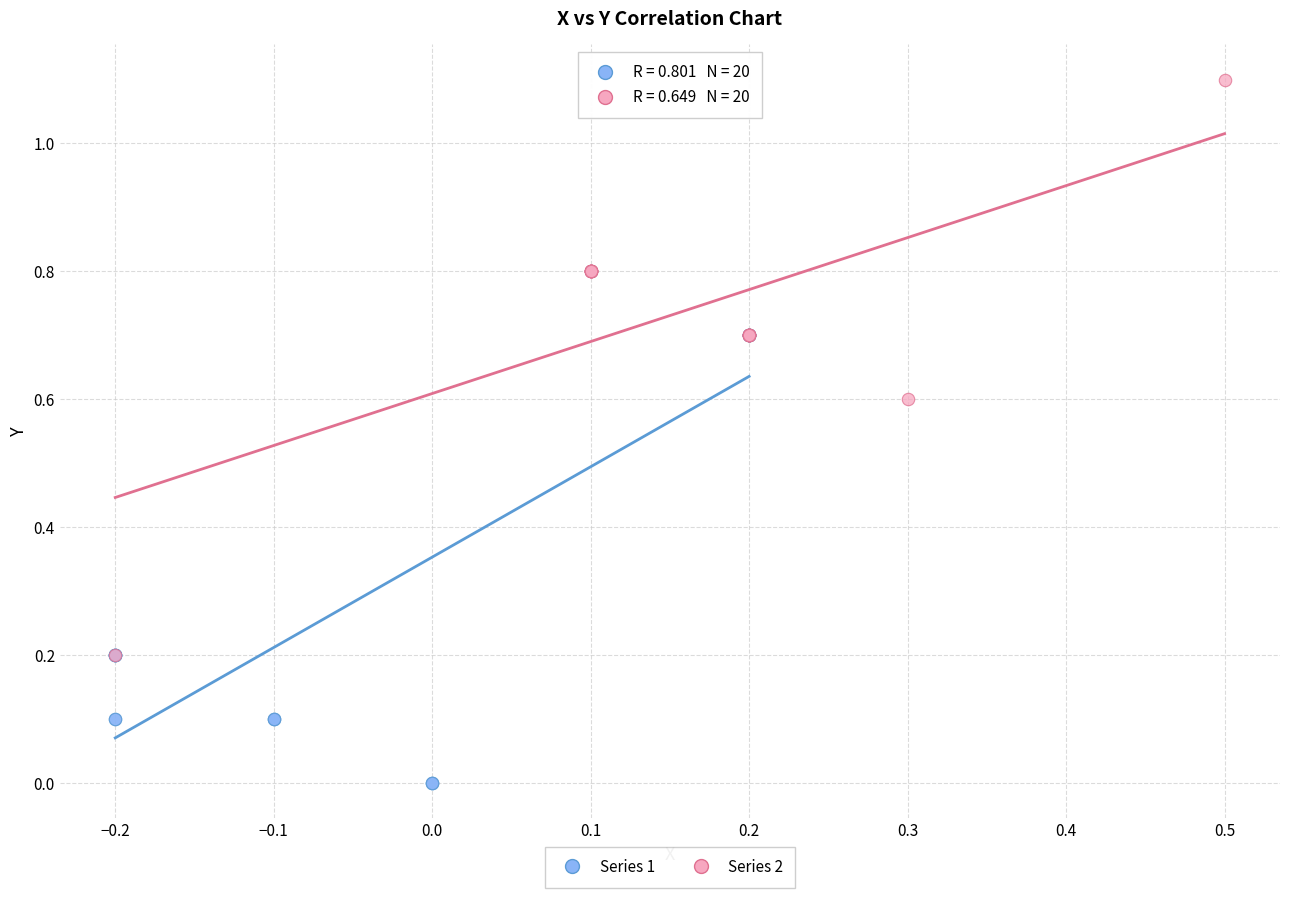

Which series has the largest Y range (max minus min)?

Series 2